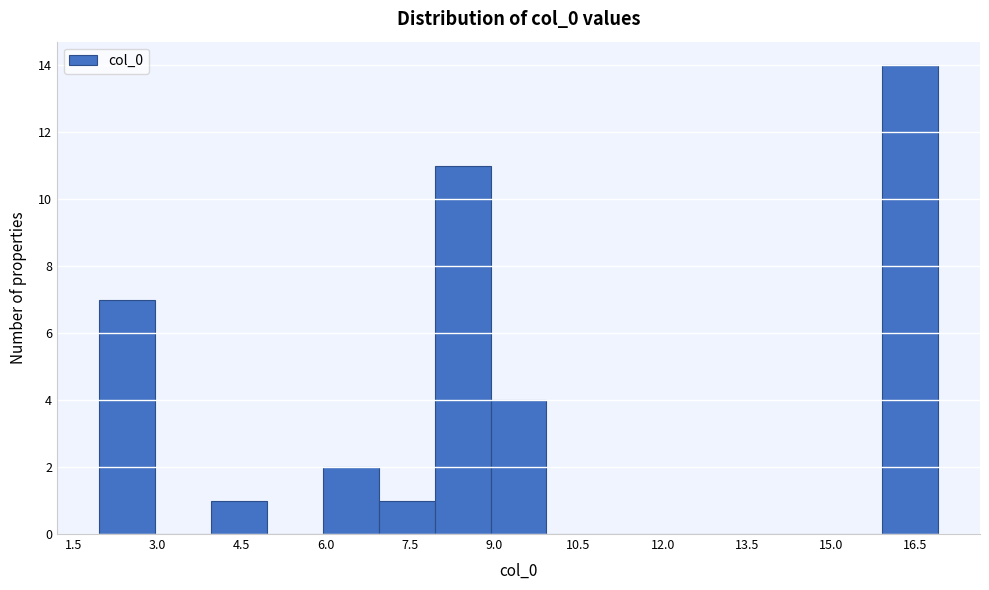

What is the height of the bar covering 4 to 5 on the x-axis? Neither the bar edges nor the heights are printed on the chart, so give them approximately, as read against the axes.

1